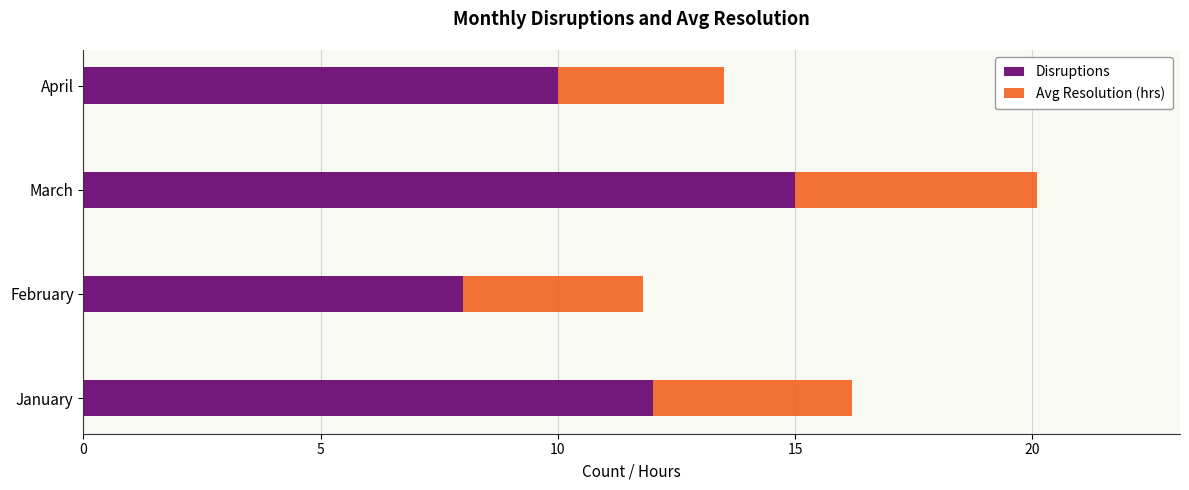

At which category is the sum across all series the highest?

March